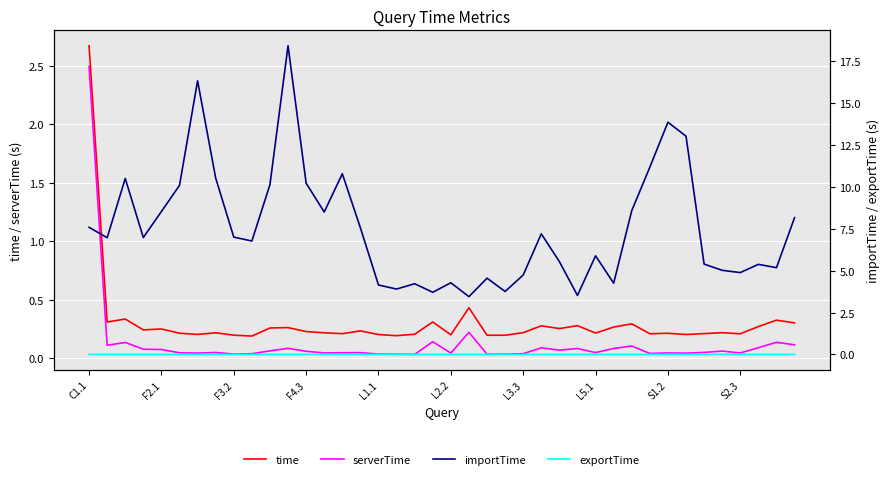

True or false: serverTime and exportTime cross at least once.

False